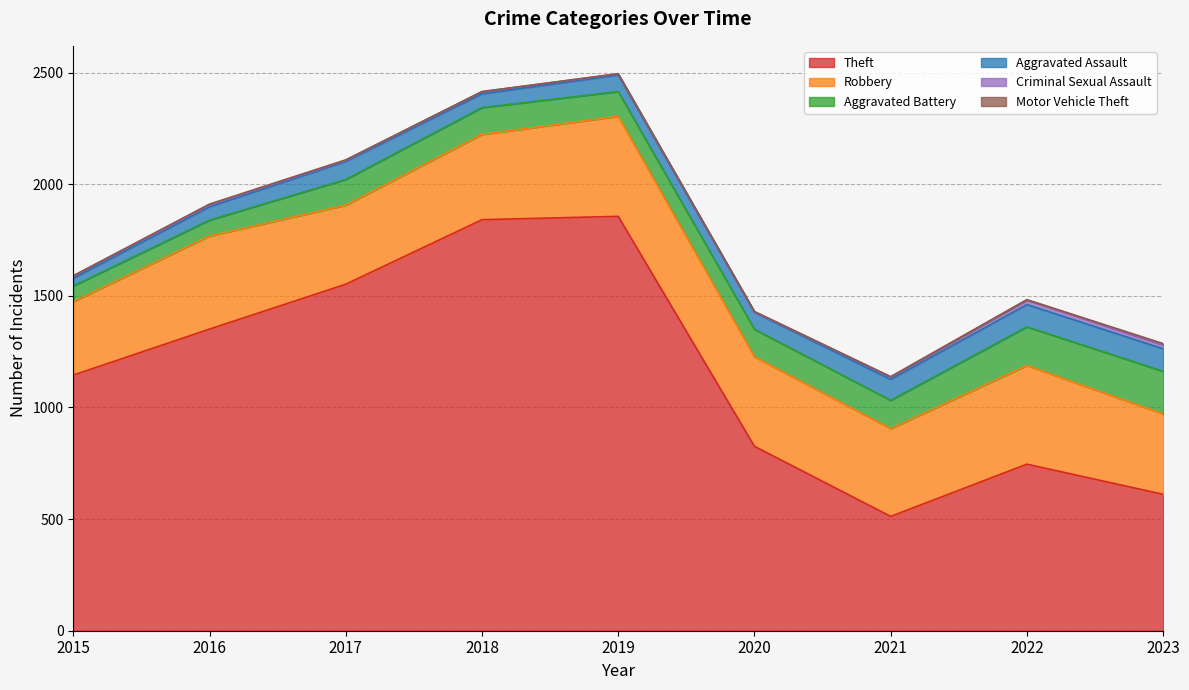

True or false: Robbery and Aggravated Assault cross at least once.

False